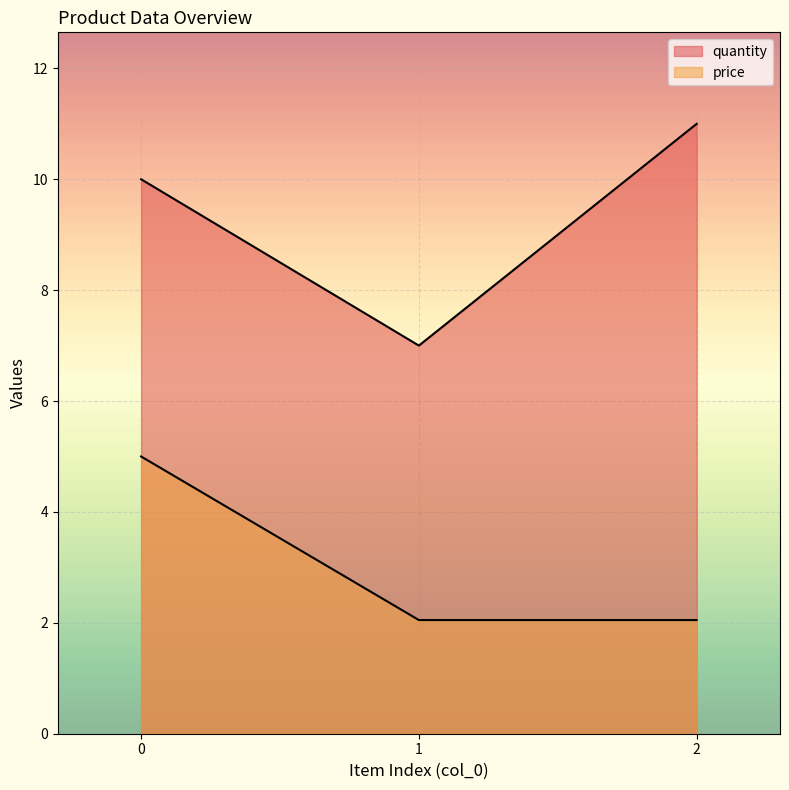

Is it true that quantity equals 5.7 at 2?

False